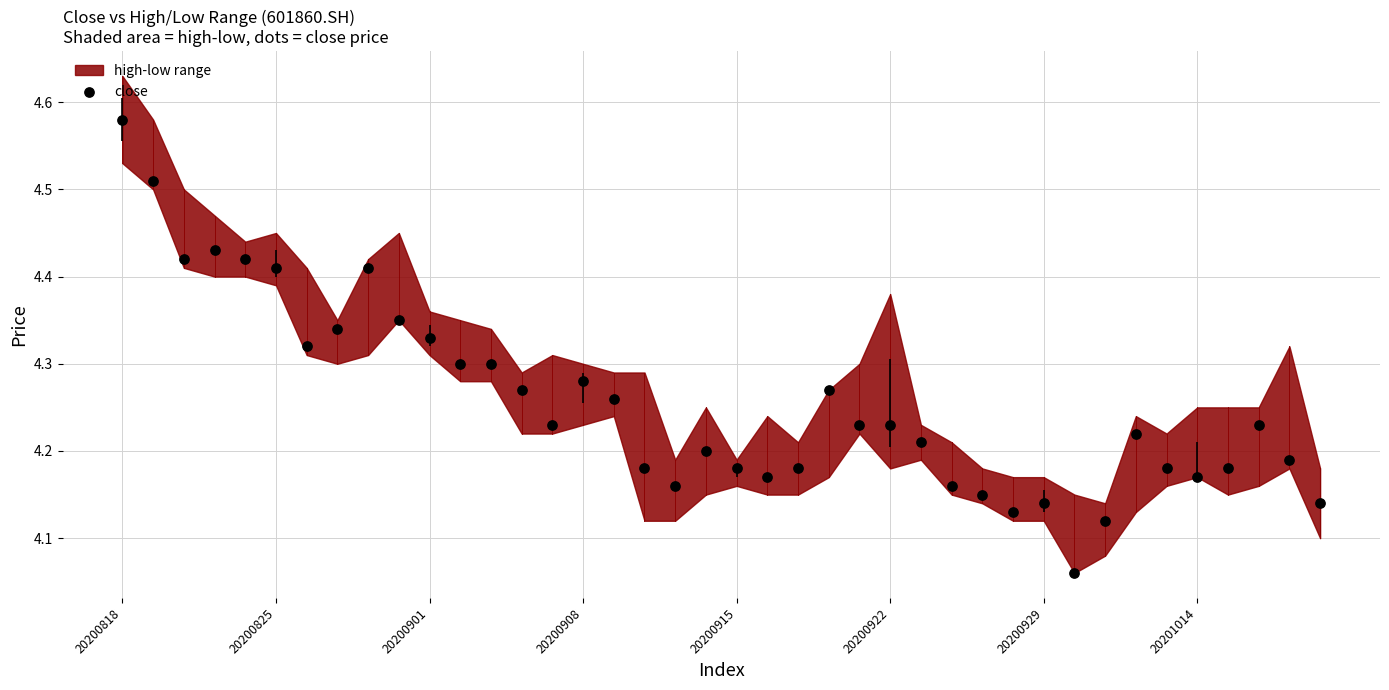

What is the range of Y values (max minus min)?

0.5